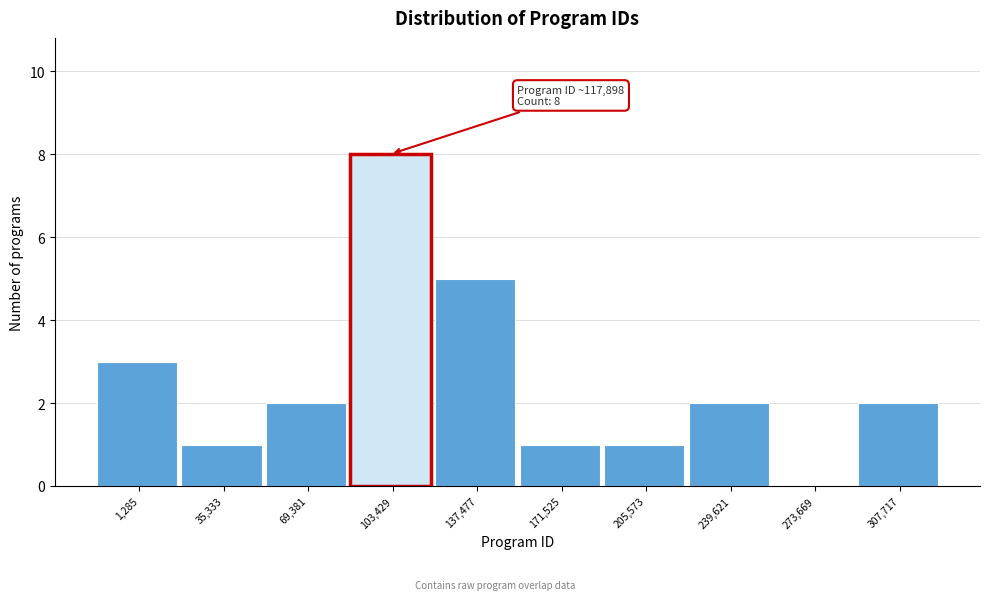

Reading left to right, extract all data points from this chart.

1,285=3	35,333=1	69,381=2	103,429=8	137,477=5	171,525=1	205,573=1	239,621=2	273,669=0	307,717=2